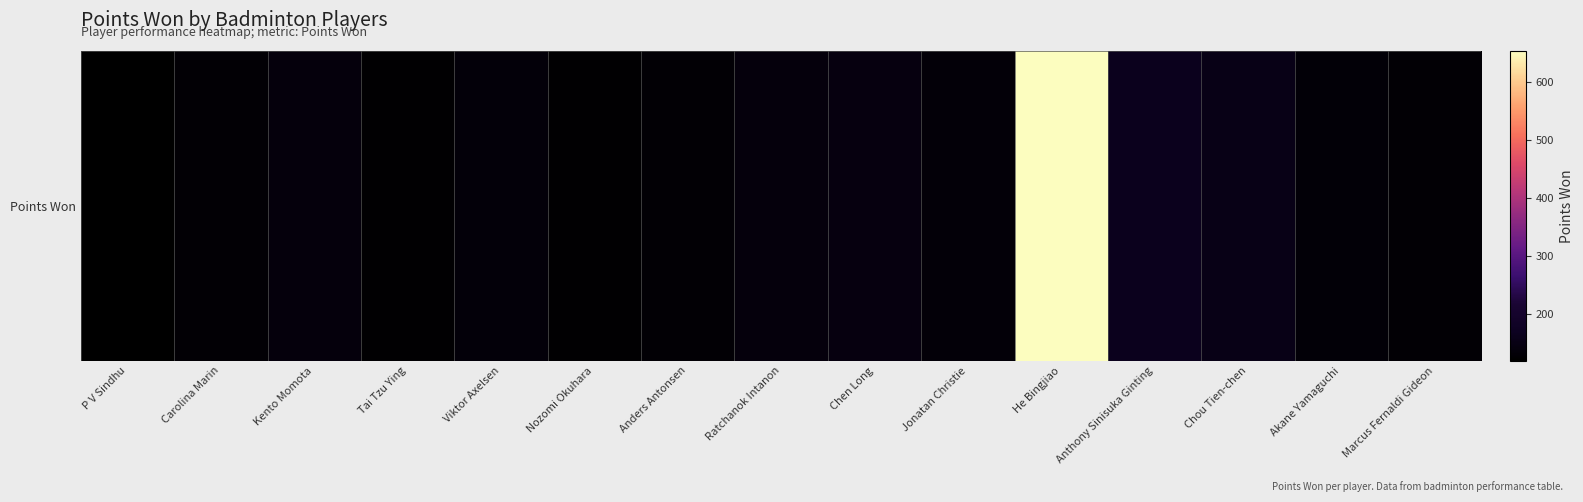

Reading left to right, list all the values displayed in this chart.

120	130	140	125	135	125	130	140	143	134	654	165	154	132	129